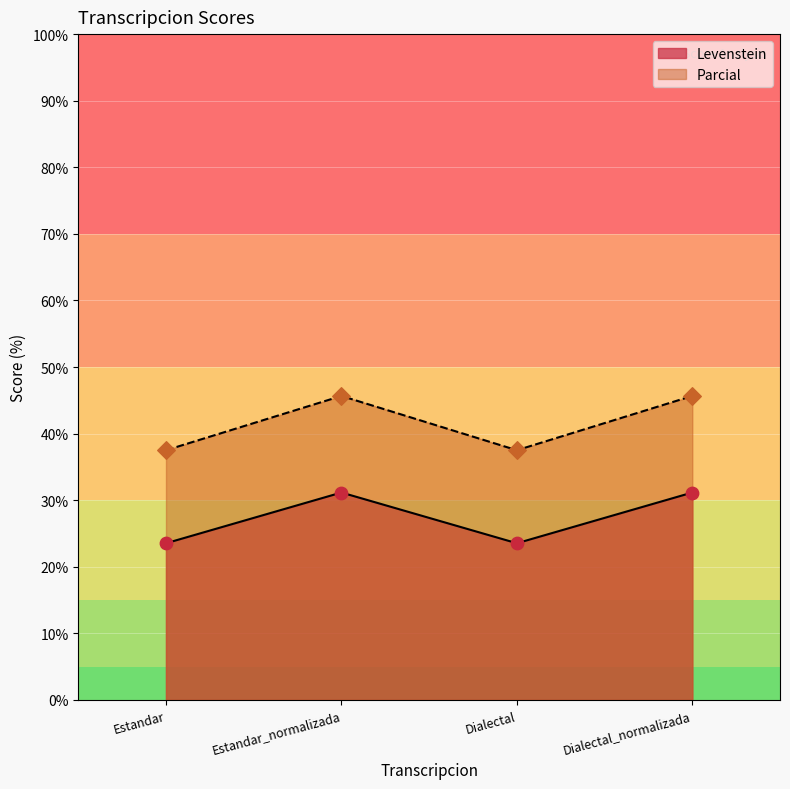

What are all the series names shown in the legend?

Levenstein, Parcial